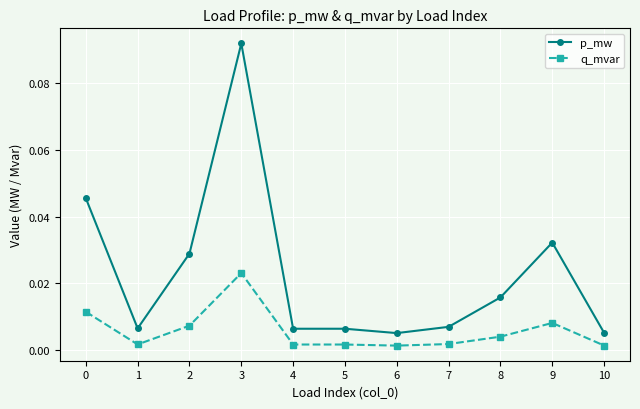

What is the sum of all p_mw values?

0.3